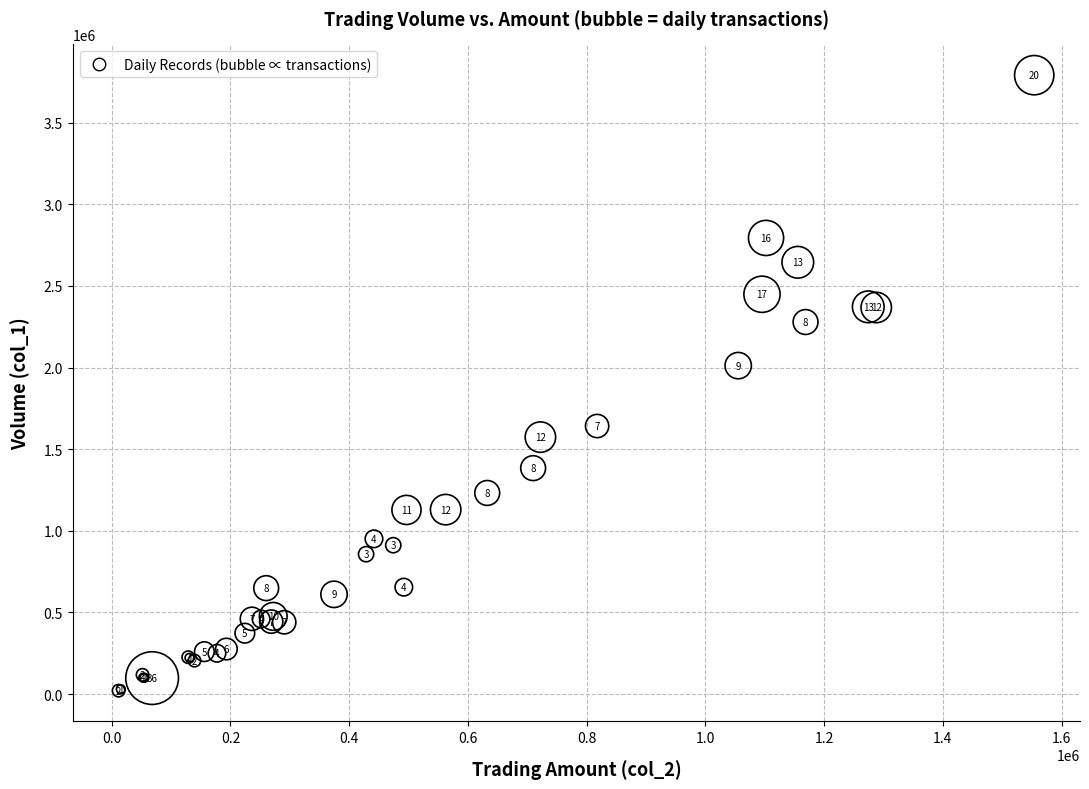

What Y value in the scatter plot is closest to 1906000?

2012000